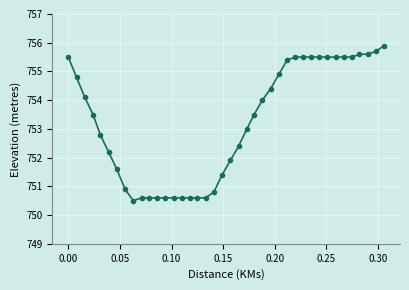

What is the average value?

753.2